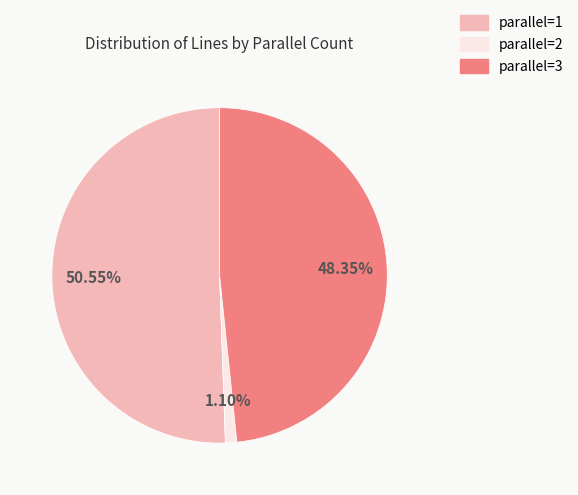

Between parallel=3 and parallel=1, which is larger?

parallel=1